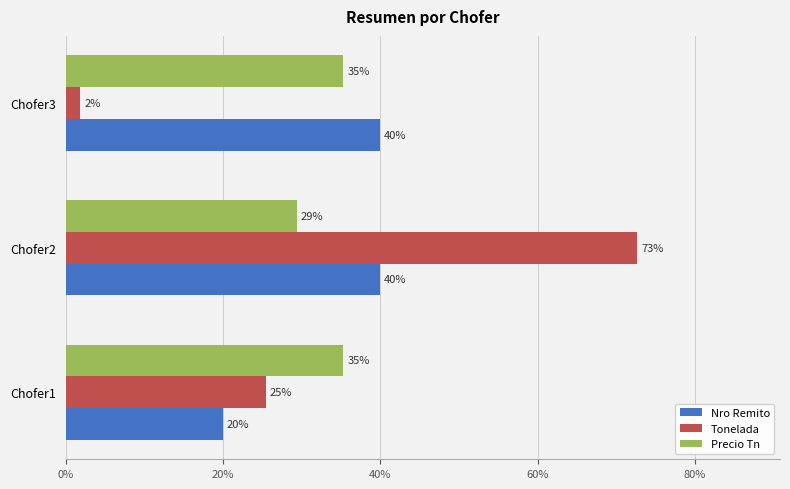

Which series has the largest total across all categories?

Nro Remito